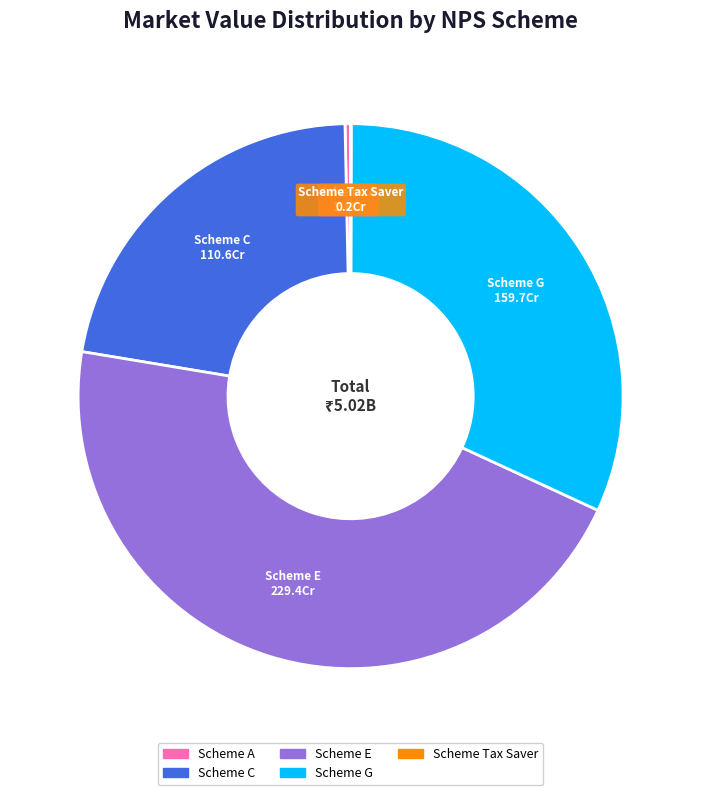

True or false: Scheme C accounts for 22% of the total.

True